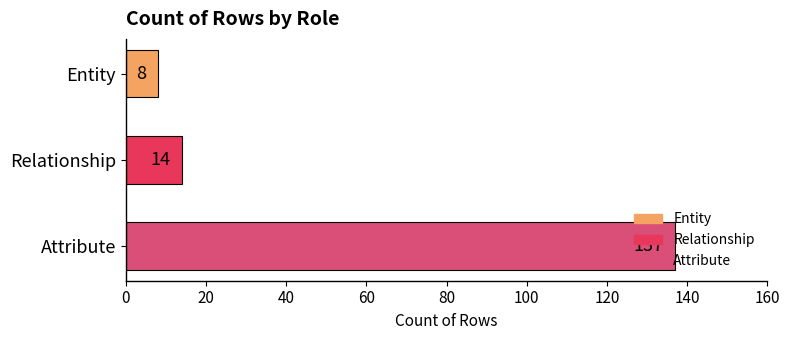

What is the label of the 1st bar from the top?

Entity